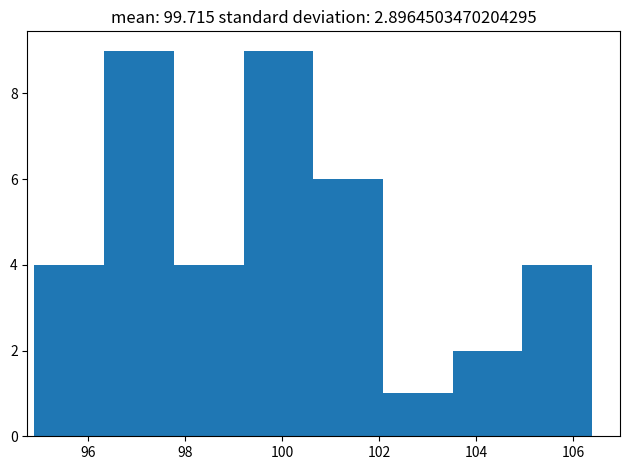

What is the height of the bar covering 103.6 to 105.0 on the x-axis? Neither the bar edges nor the heights are printed on the chart, so give them approximately, as read against the axes.

2